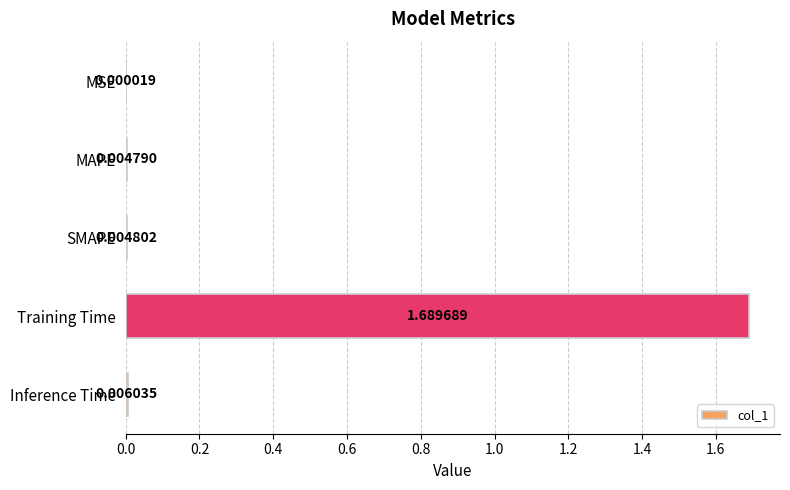

Are the bars horizontal?

Yes